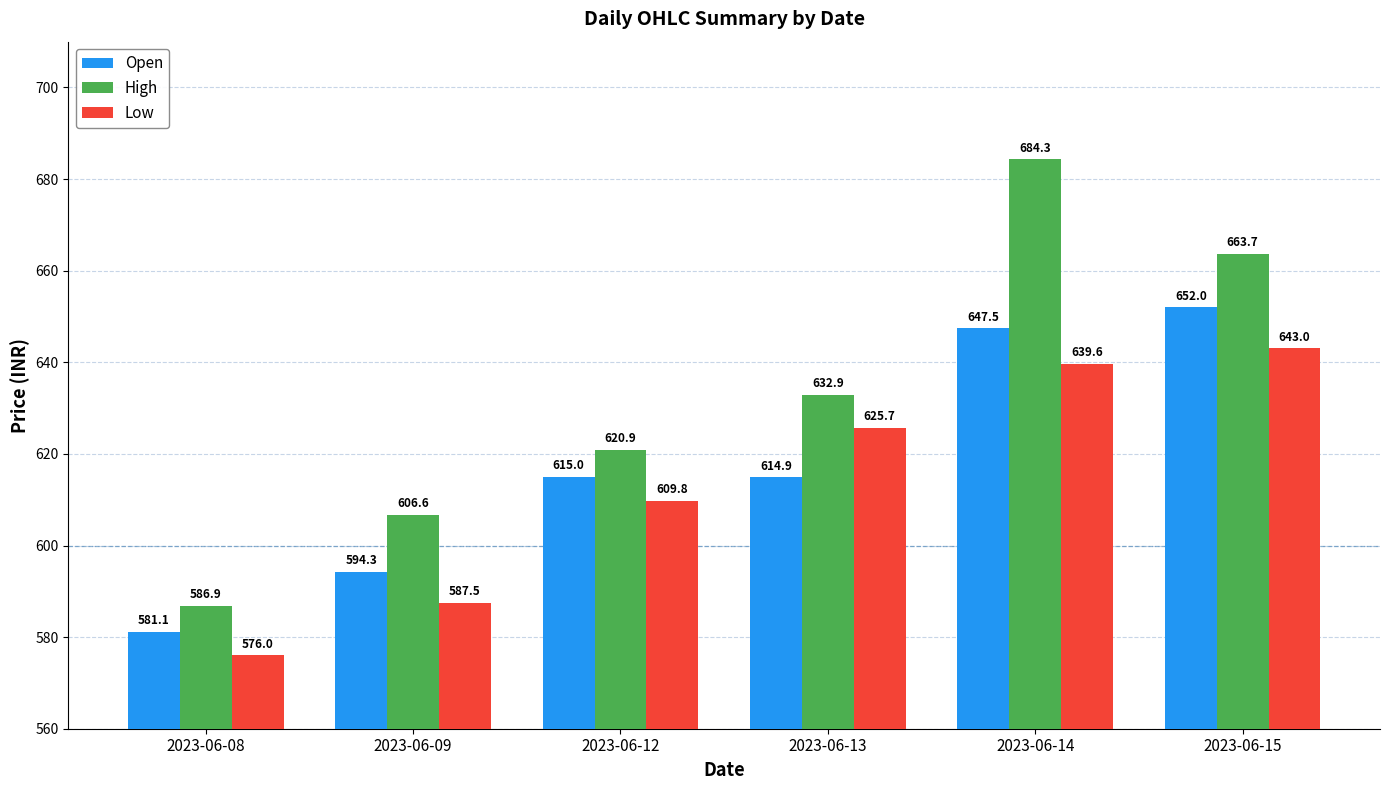

Between 2023-06-09 and 2023-06-15, which series saw the biggest shift?

Open